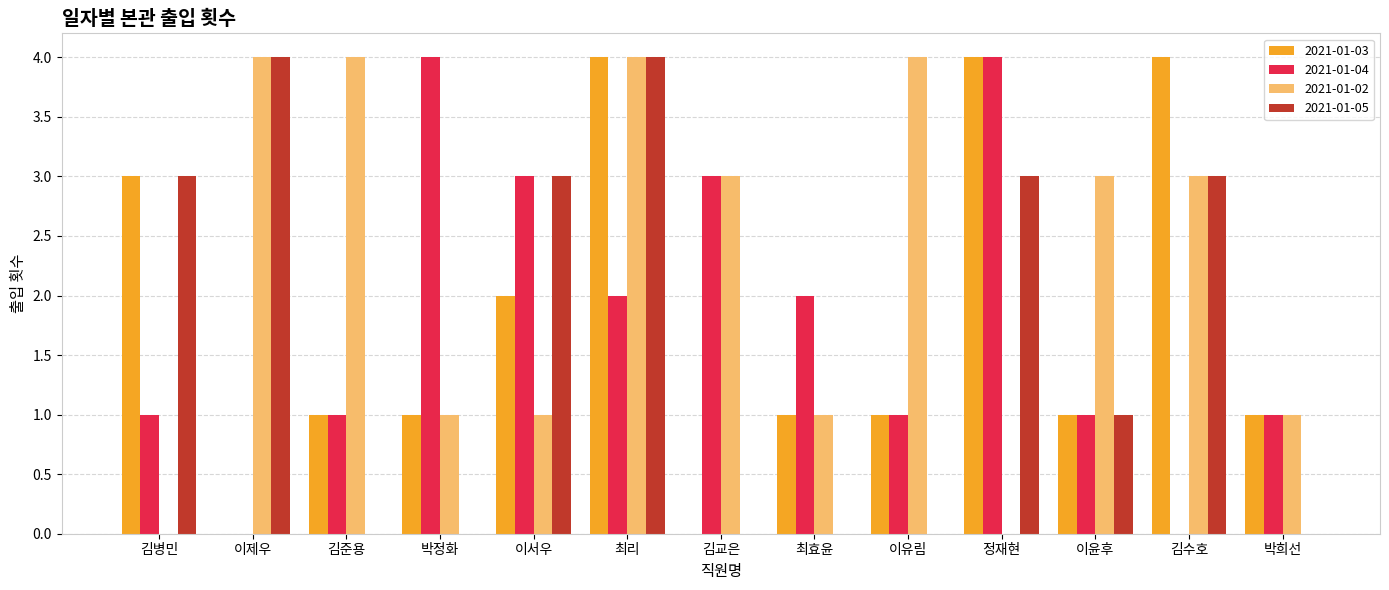

What is the total value across all series at 이제우?

8